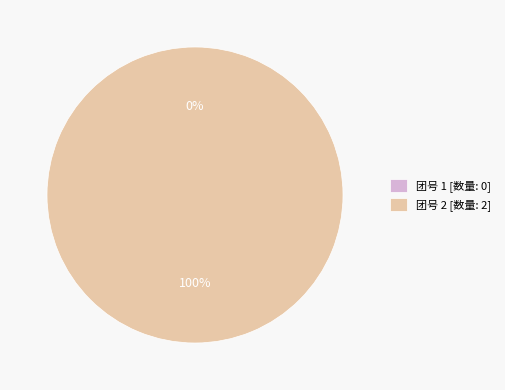

True or false: 1 accounts for 1% of the total.

False